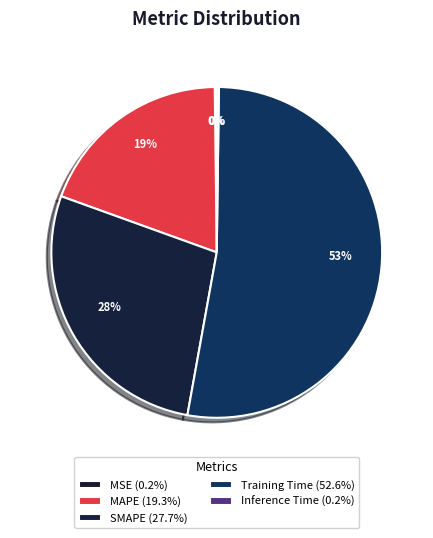

Is it true that Training Time is 53% of the pie?

True